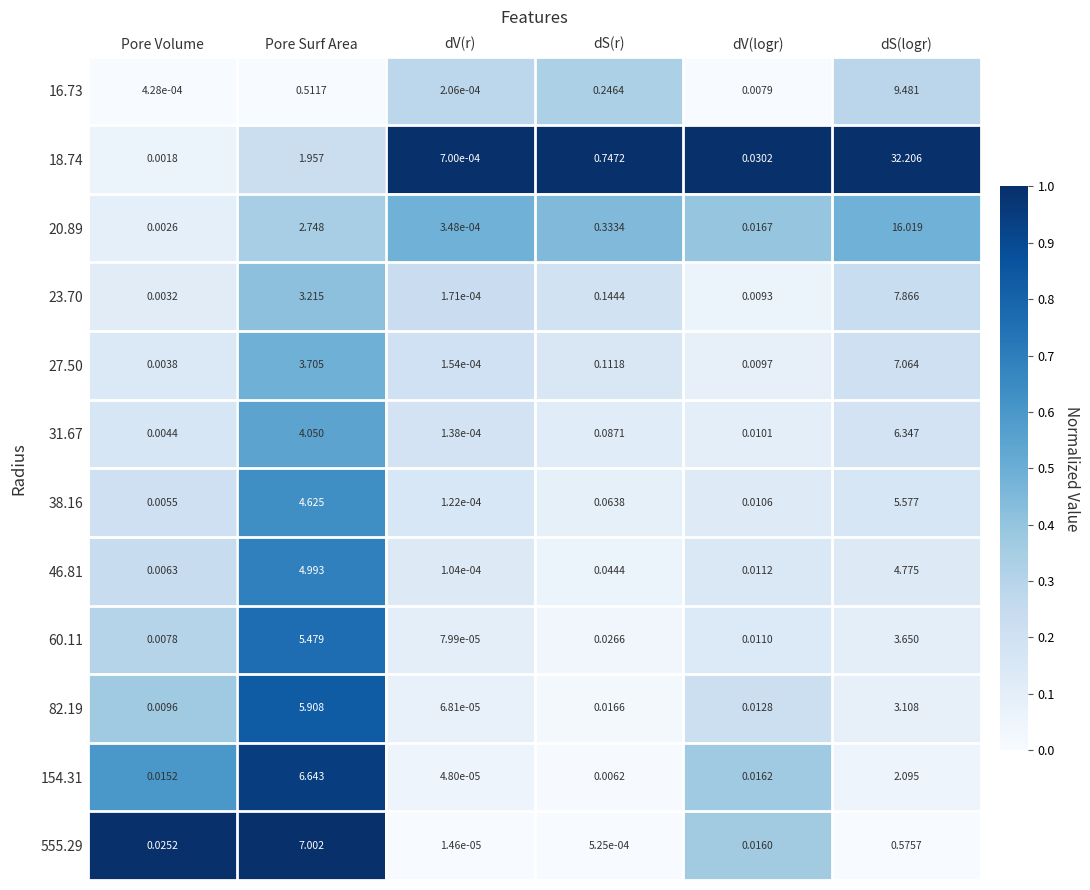

At which label is 82.19 closest to 2?

dS(logr)